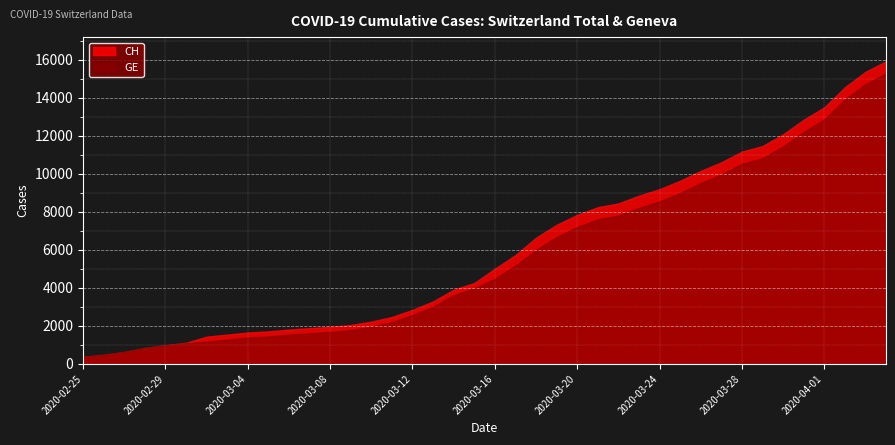

At which category does the chart reach its minimum across all series?

2020-02-25